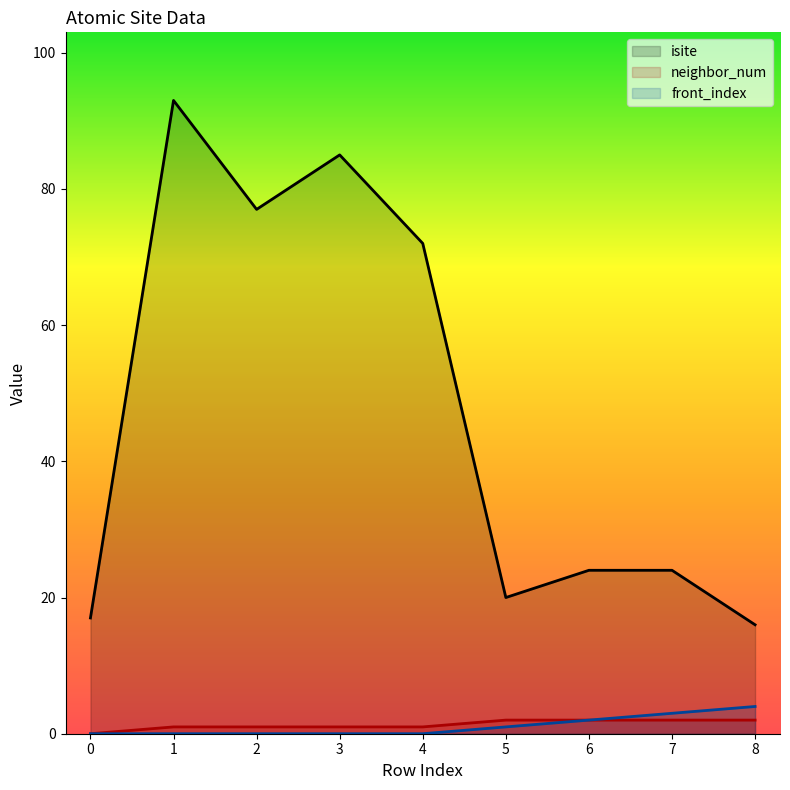

Which series has the largest range (max minus min)?

isite